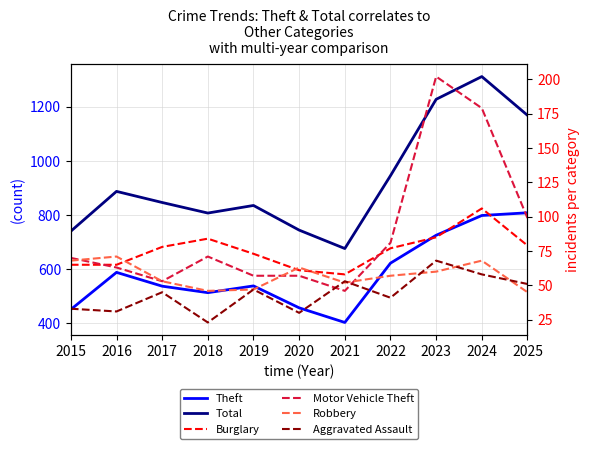

What are all the series names shown in the legend?

Theft, Total, Burglary, Motor Vehicle Theft, Robbery, Aggravated Assault